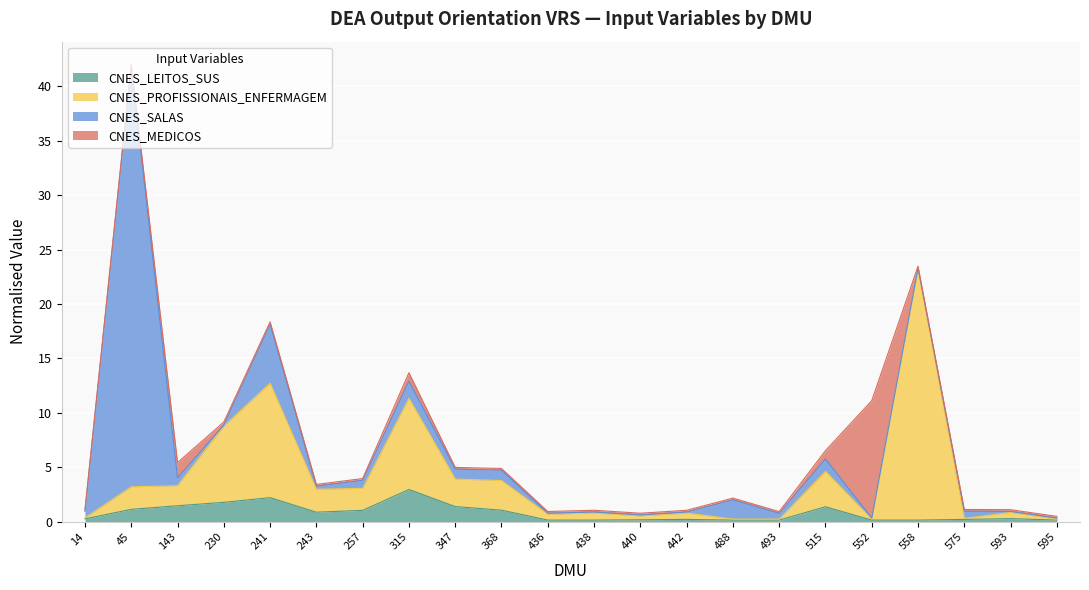

At which category is the sum across all series the highest?

45